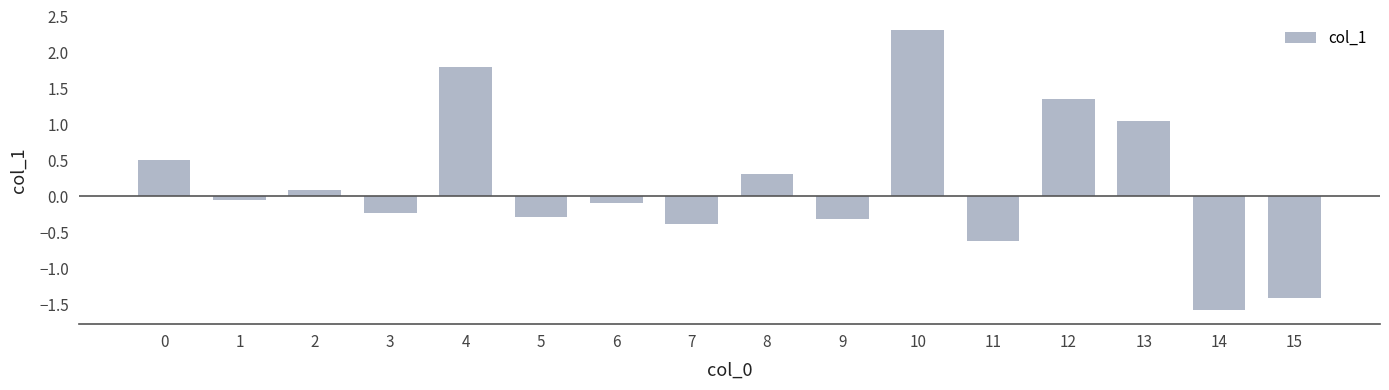

What is the difference between the values at 11 and 9?

0.3